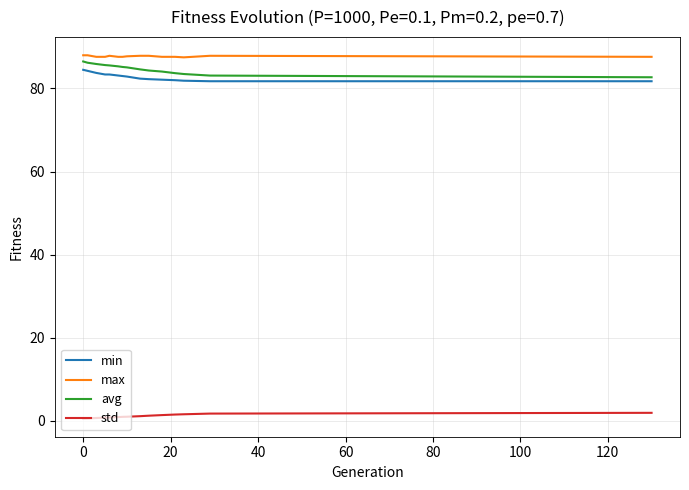

What is the sum of all avg values?

1271.2